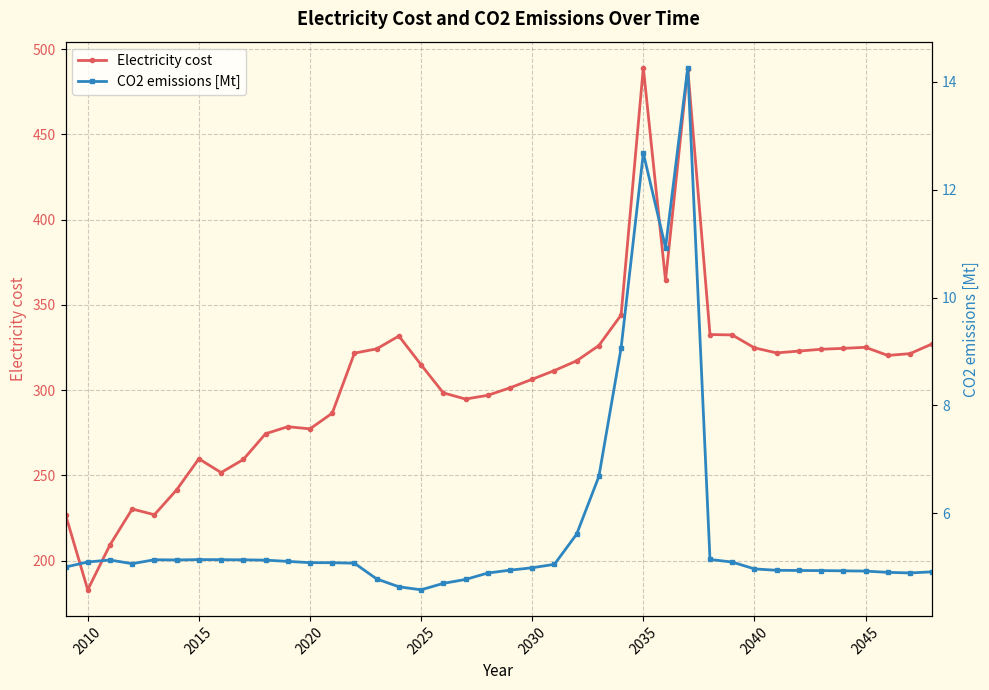

True or false: CO2 emissions [Mt] and Electricity cost cross at least once.

False